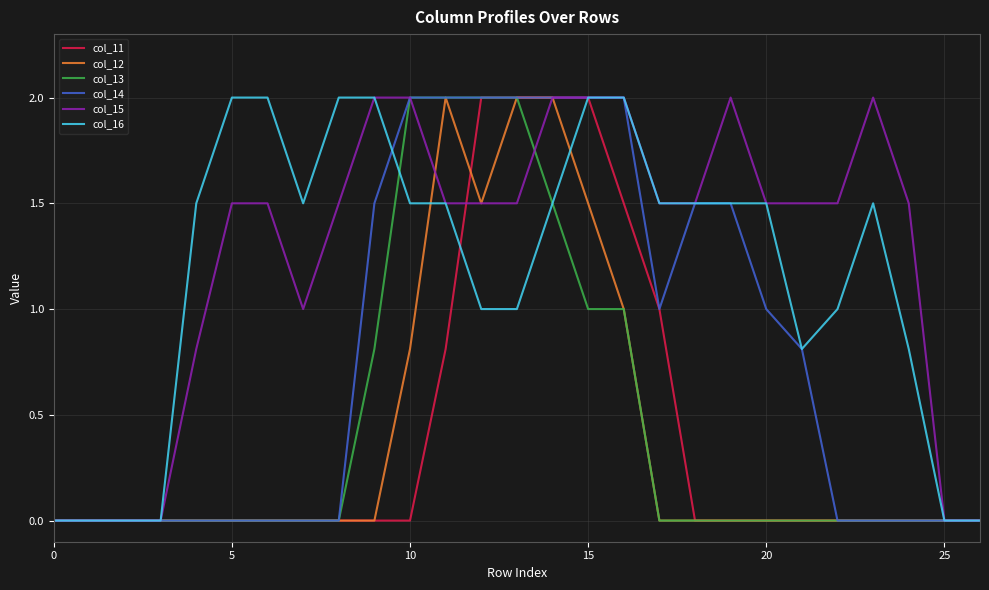

What is the greatest value displayed?

2.0